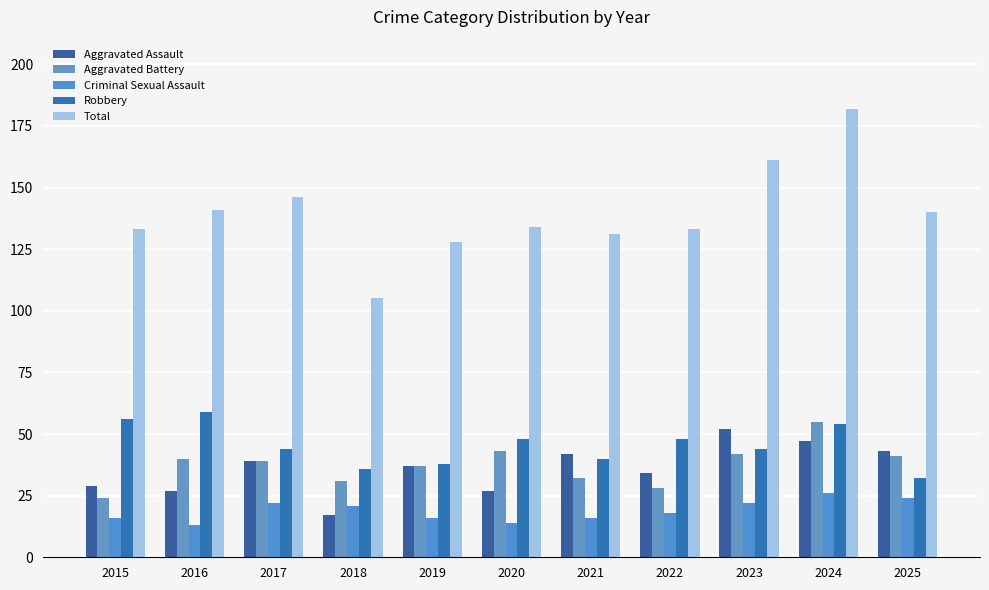

The Total series shows 133 at 2022. True or false?

True